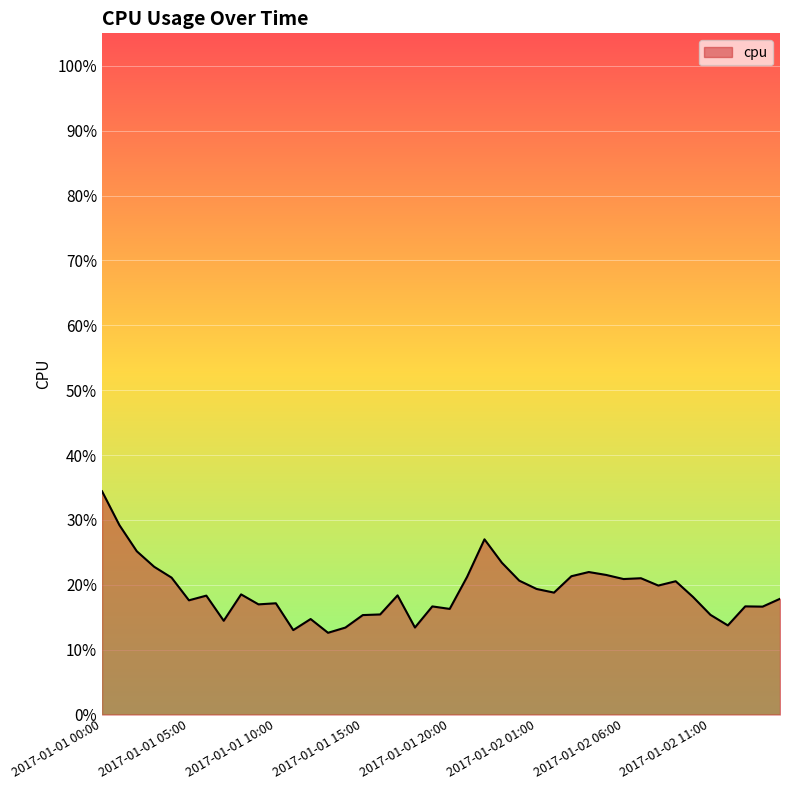

Does the chart have visible grid lines?

Yes